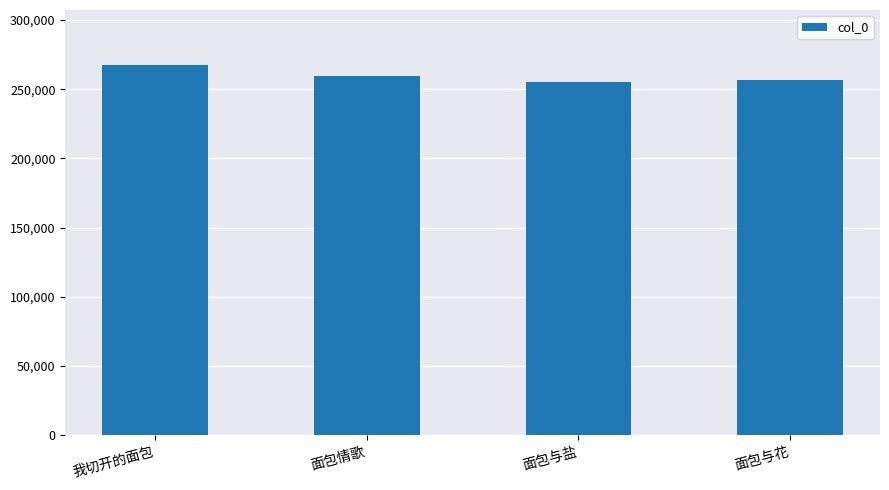

What is the greatest value displayed?

267168